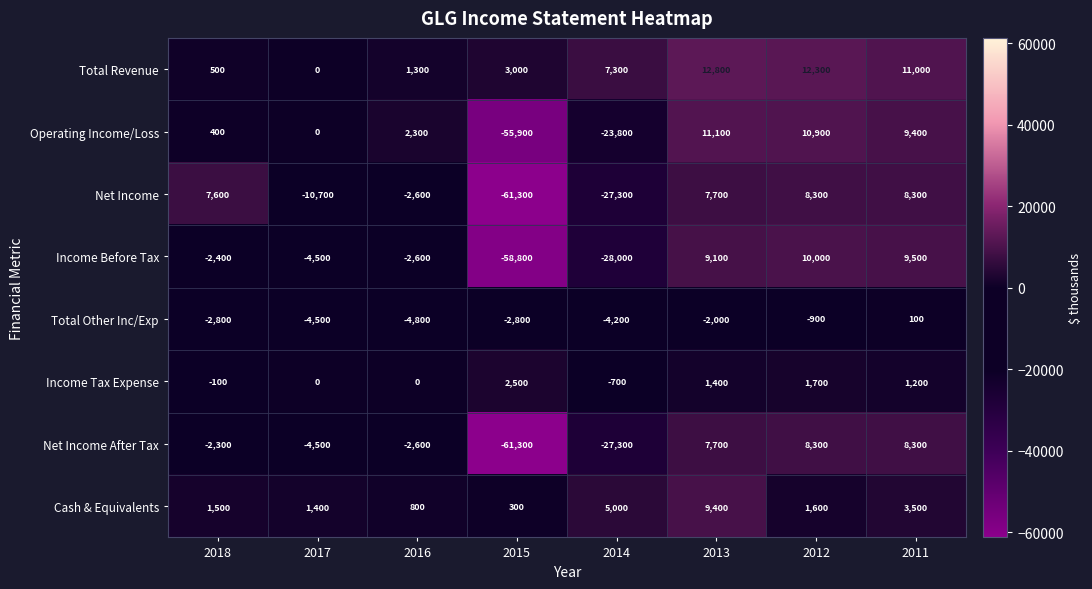

Which category has the lowest value across all series?

2015